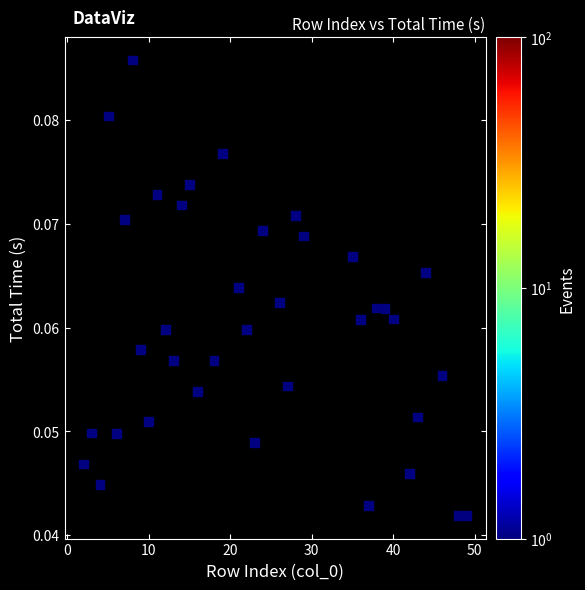

What is the range of X values (max minus min)?

47.0